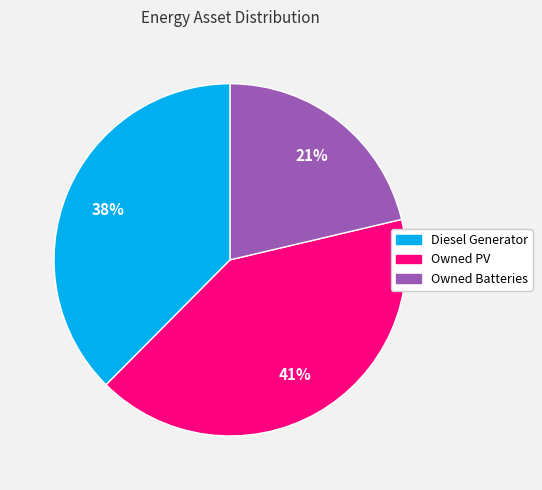

Which category has the biggest portion of the pie?

Owned PV